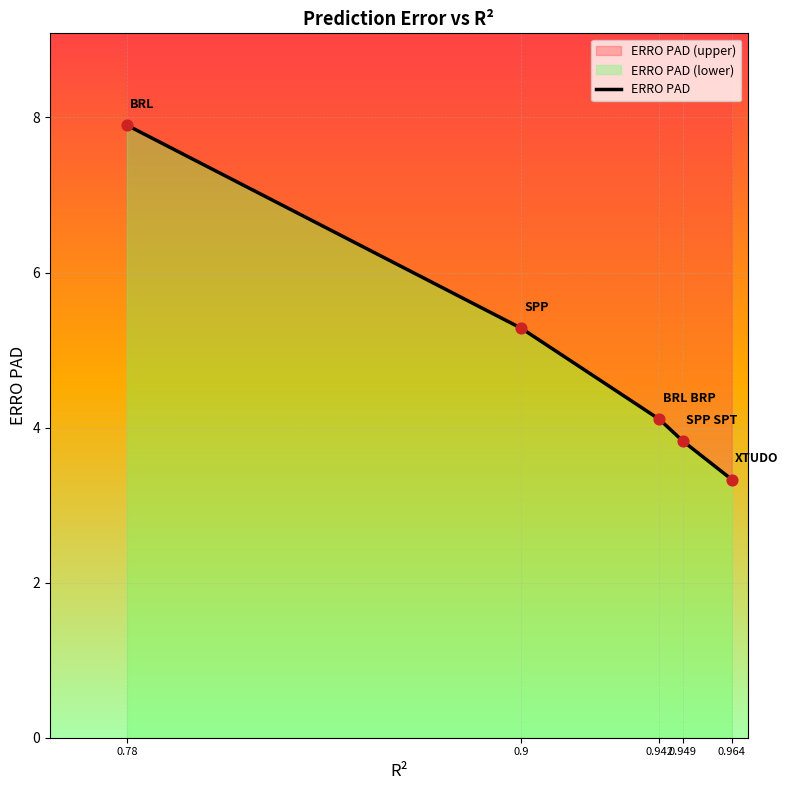

What is the ratio of the value at 0.964 to the value at 0.9?

0.6